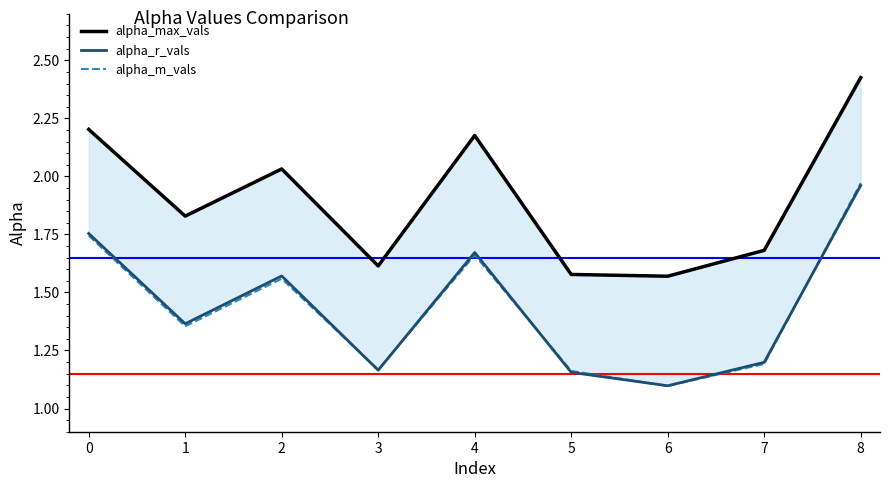

What is the highest value of the alpha_r_vals series?

2.0